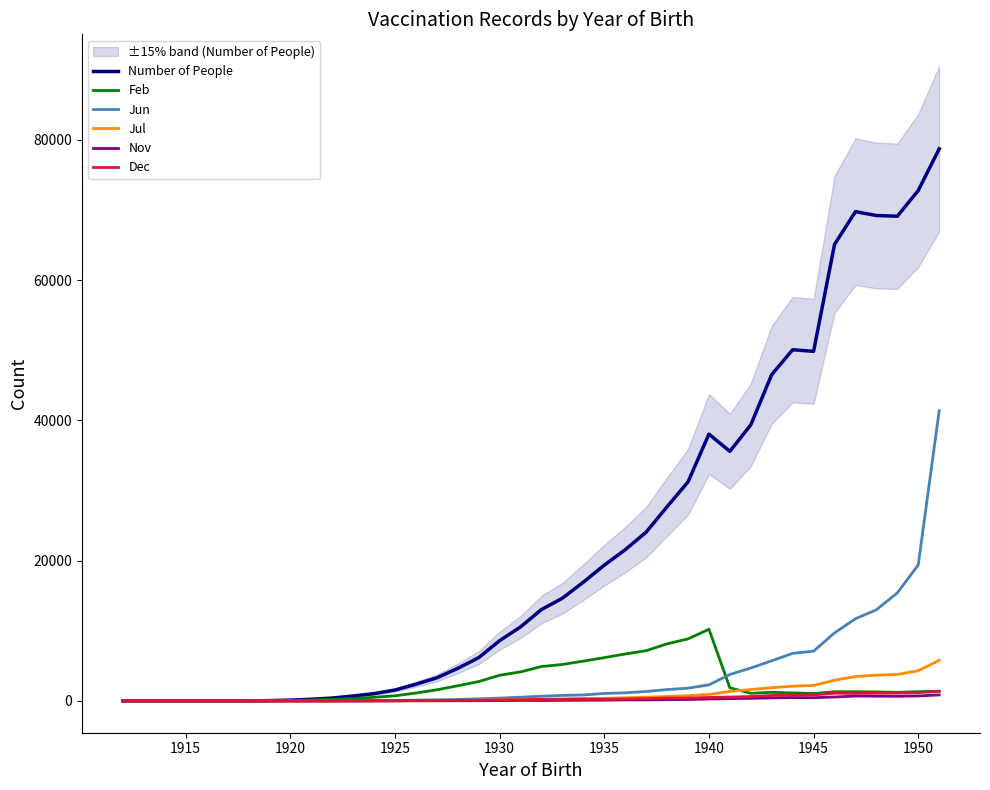

What is the maximum value for Number of People?

78707